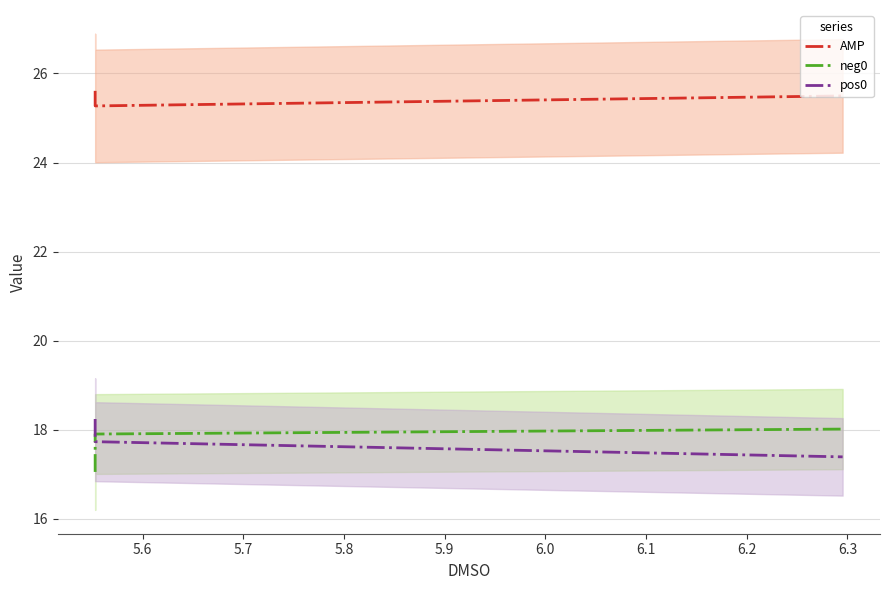

Which series has the largest range (max minus min)?

neg0